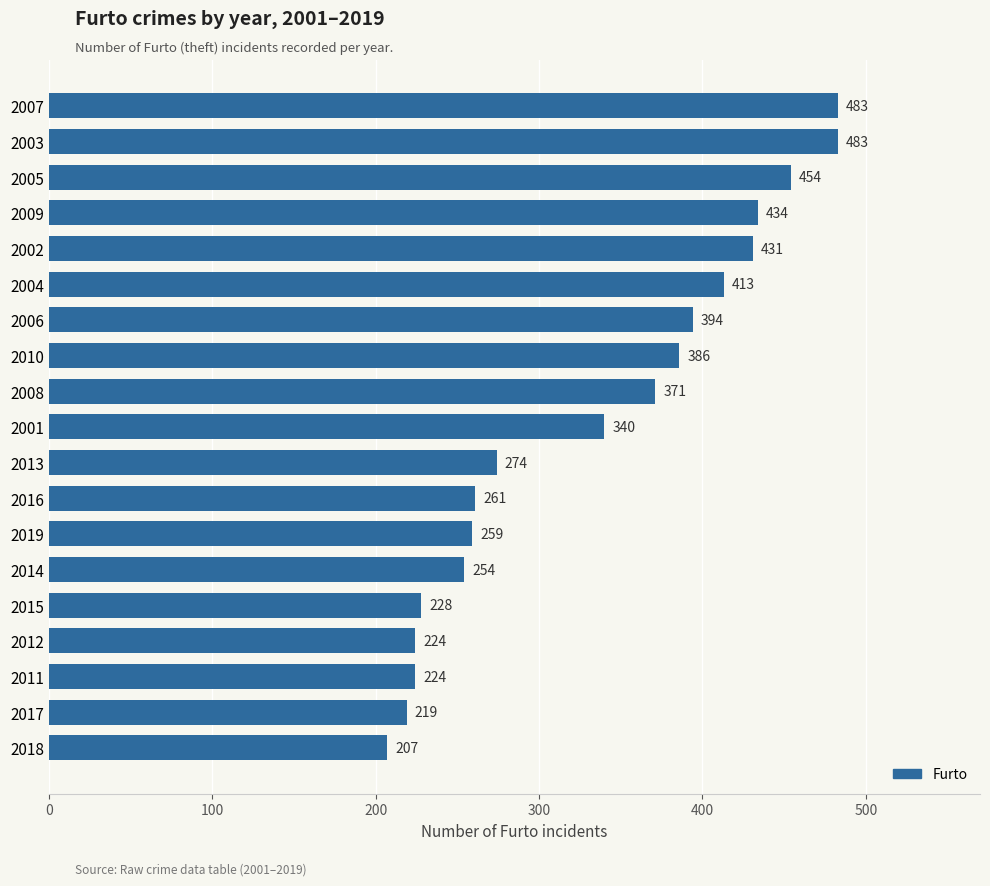

Reading bottom to top, list all the values displayed in this chart.

2018=207	2017=219	2011=224	2012=224	2015=228	2014=254	2019=259	2016=261	2013=274	2001=340	2008=371	2010=386	2006=394	2004=413	2002=431	2009=434	2005=454	2003=483	2007=483